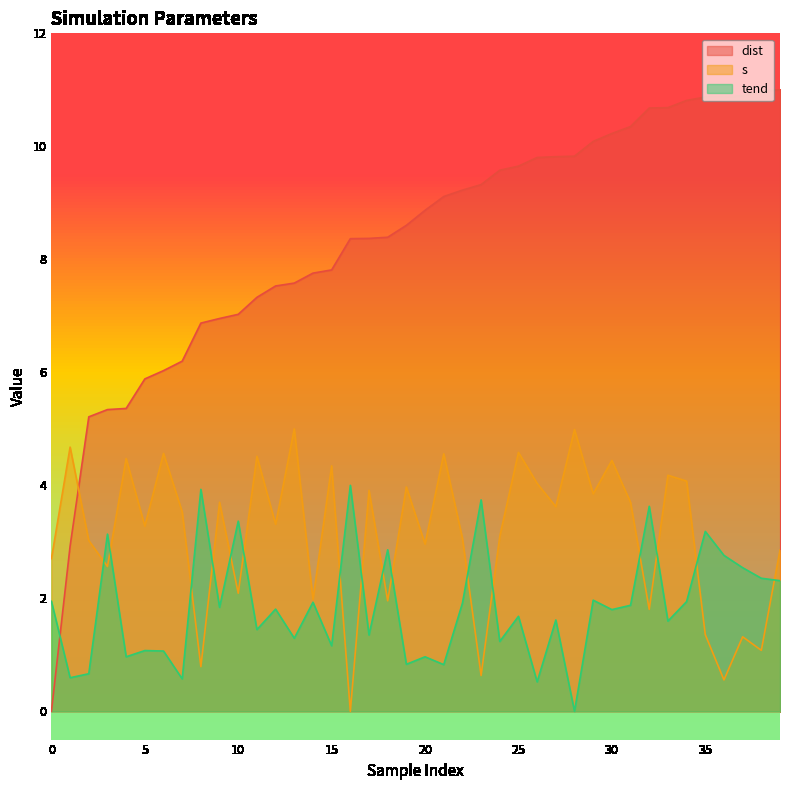

How many lines are shown in the chart?

3